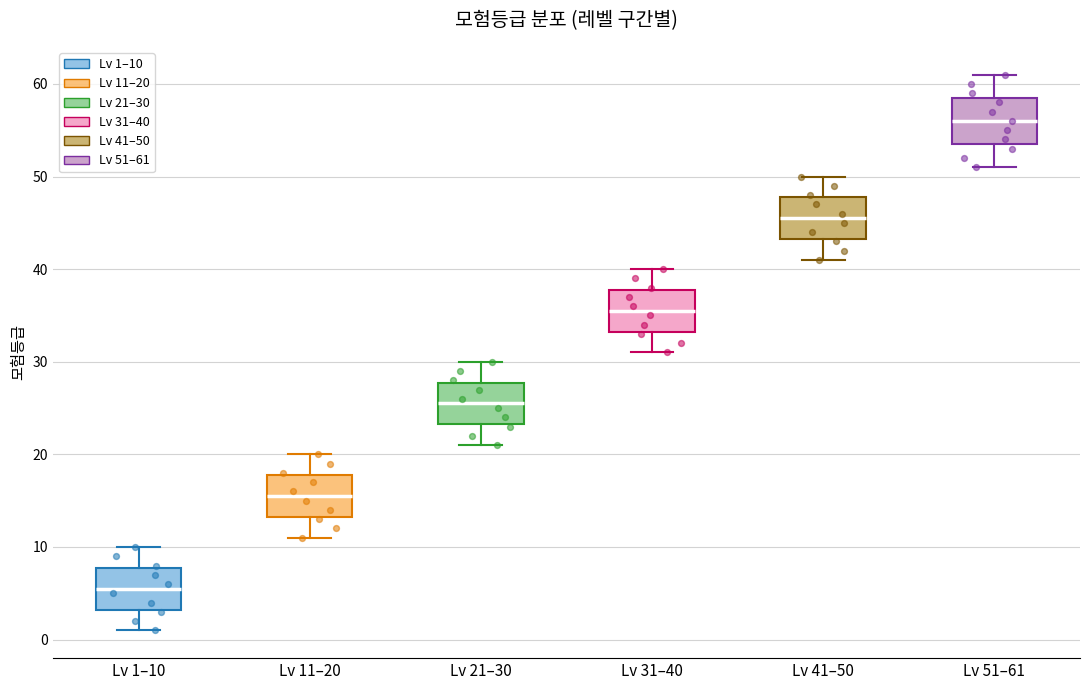

Reading left to right, read every box against the y-axis: the position of its median line, the range the box covers, and the ends of its whiskers. The values are not printed on the chart, so give them approximately, as read against the axis.

Lv 1–10: median 6, box 3 to 8, whiskers 1 to 10
Lv 11–20: median 16, box 13 to 18, whiskers 11 to 20
Lv 21–30: median 26, box 23 to 28, whiskers 21 to 30
Lv 31–40: median 36, box 33 to 38, whiskers 31 to 40
Lv 41–50: median 46, box 43 to 48, whiskers 41 to 50
Lv 51–61: median 56, box 54 to 59, whiskers 51 to 61